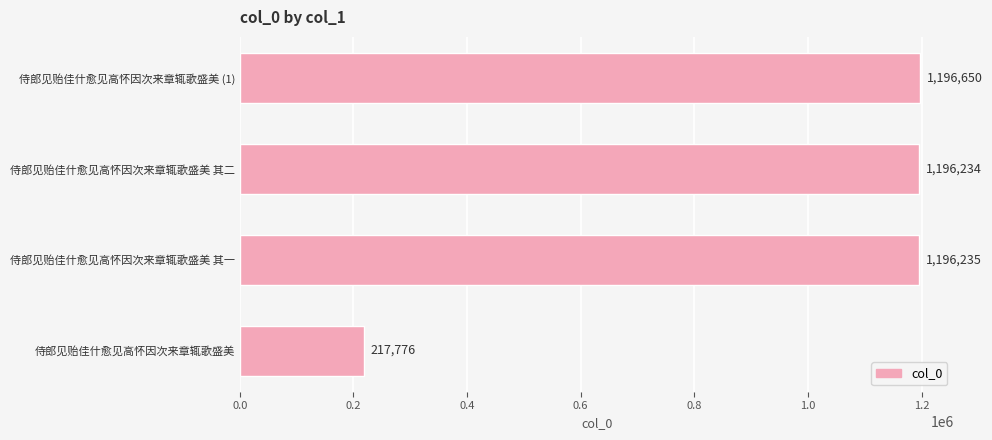

Reading bottom to top, list all the values displayed in this chart.

侍郎见贻佳什愈见高怀因次来章辄歌盛美=217776	侍郎见贻佳什愈见高怀因次来章辄歌盛美 其一=1196235	侍郎见贻佳什愈见高怀因次来章辄歌盛美 其二=1196234	侍郎见贻佳什愈见高怀因次来章辄歌盛美 (1)=1196650